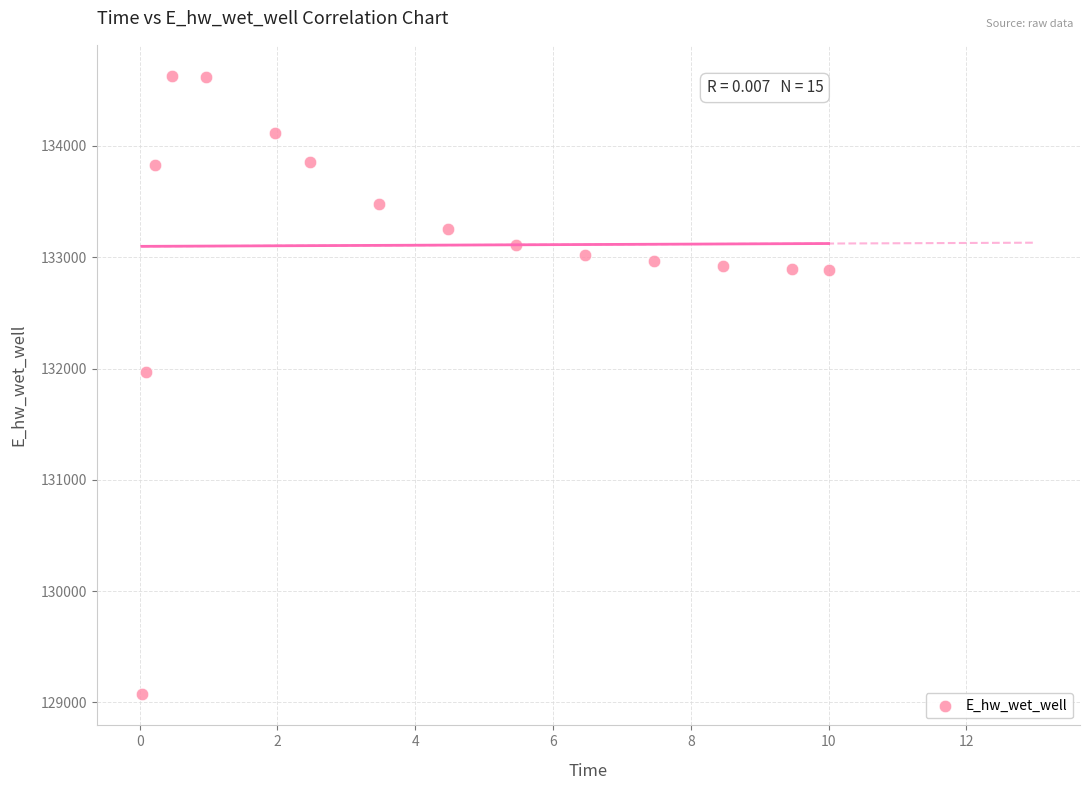

What is the range of Y values (max minus min)?

5559.4